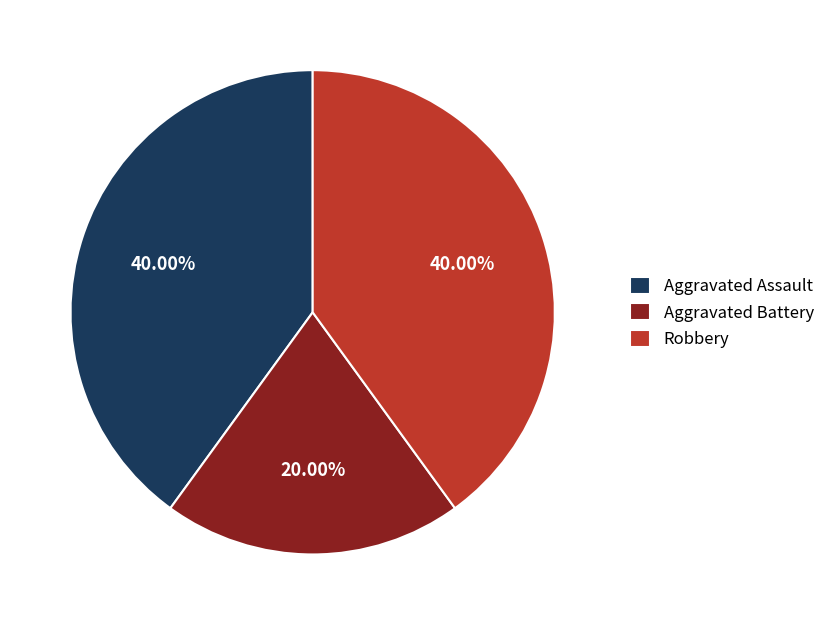

Which category has the smallest portion of the pie?

Aggravated Battery